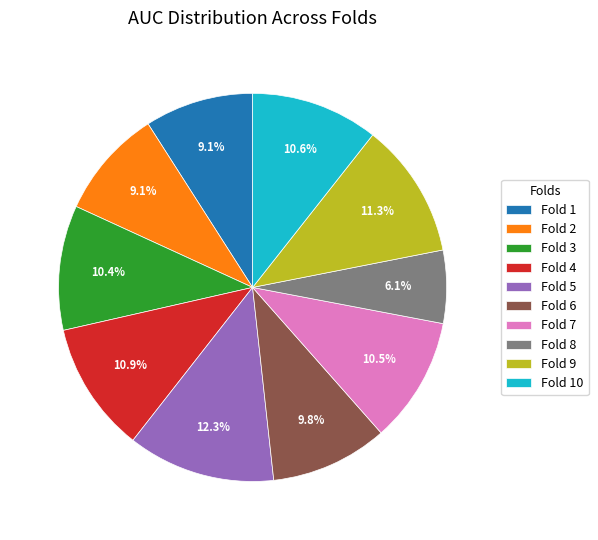

Does Fold 10 account for over 50% of the chart?

No